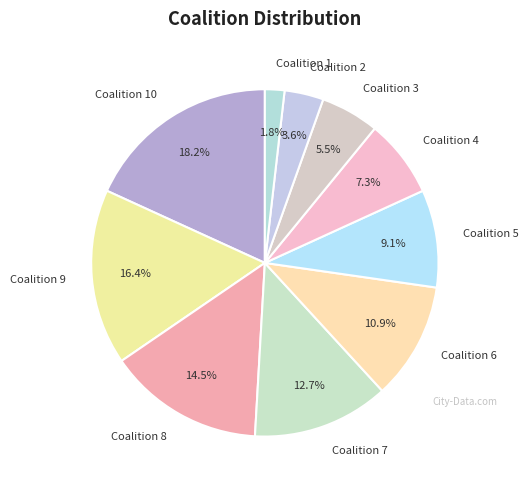

What percentage is NOT represented by Coalition 6?

89.1%